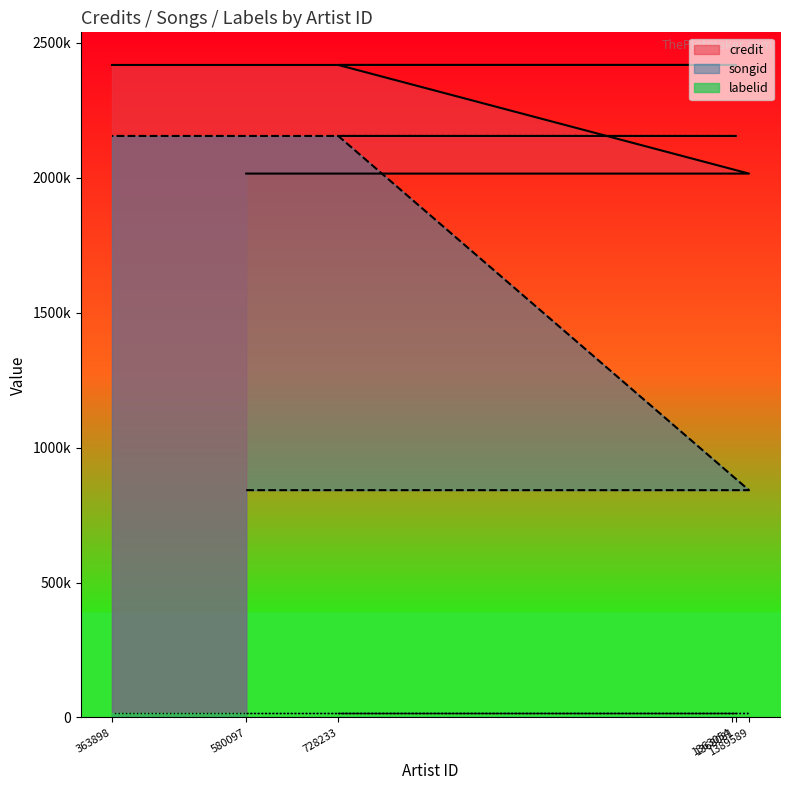

How many songid values are between 842098 and 2154042?

6